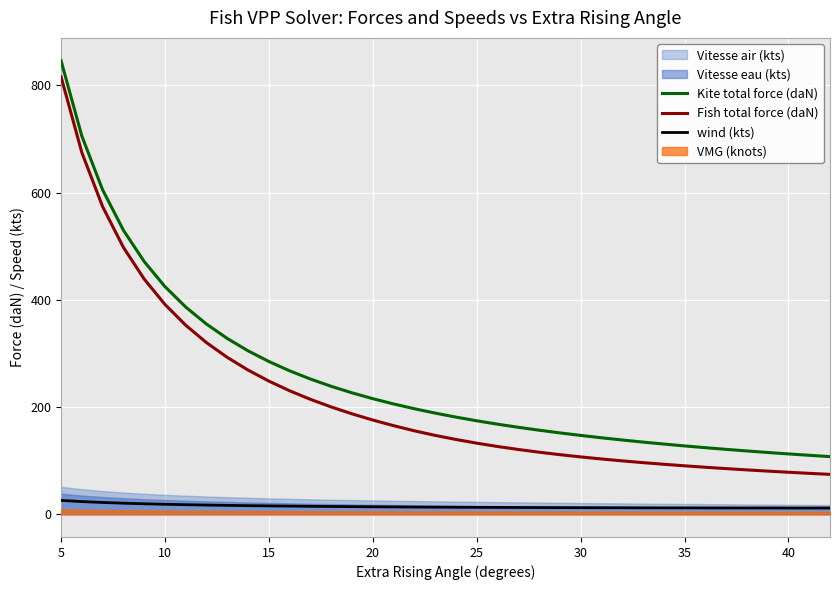

True or false: Fish total force (daN) and wind (kts) intersect in this chart.

False